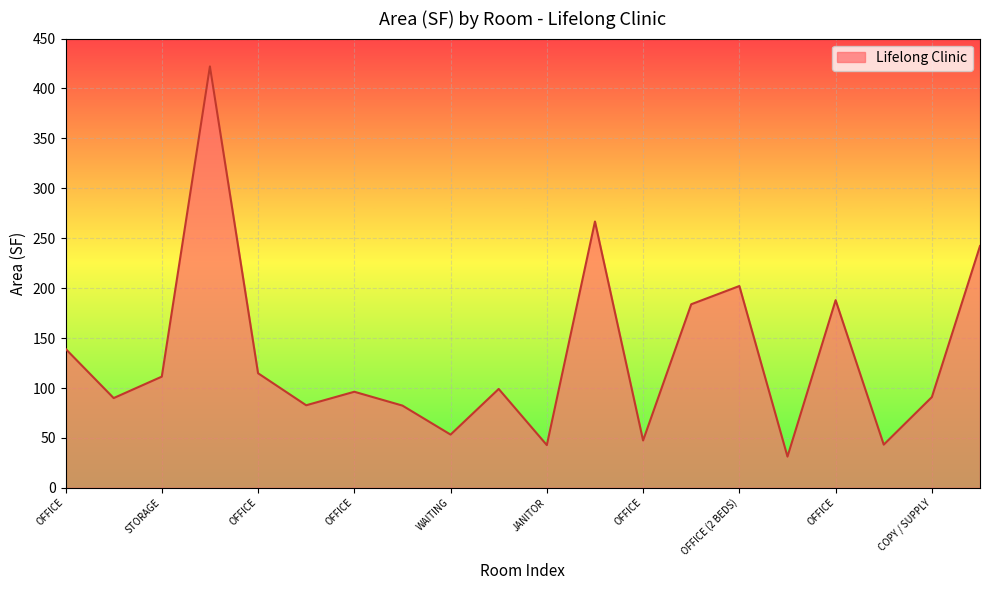

What is the greatest value displayed?

422.1